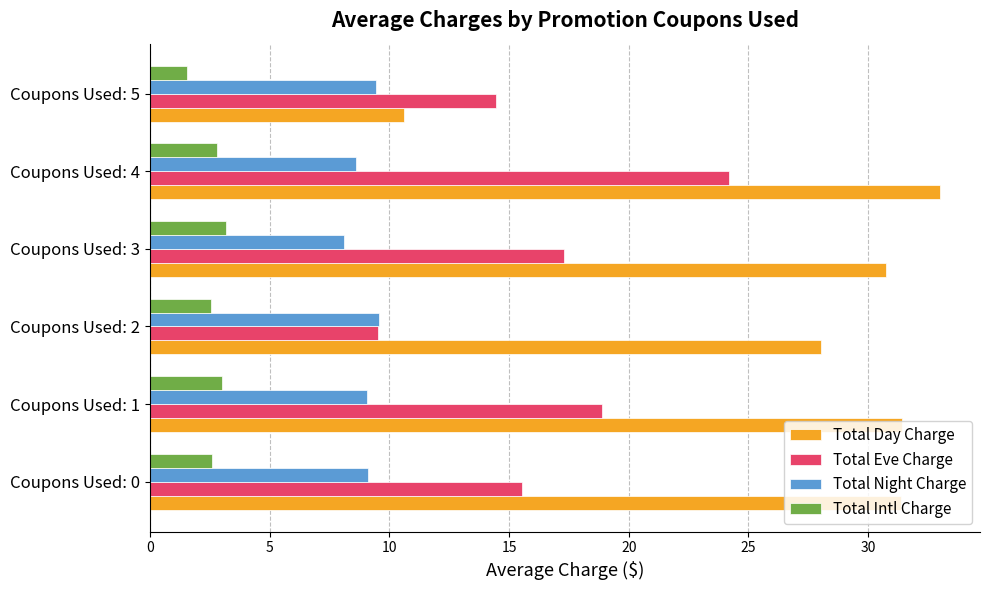

Which series has the largest total across all categories?

Total Day Charge